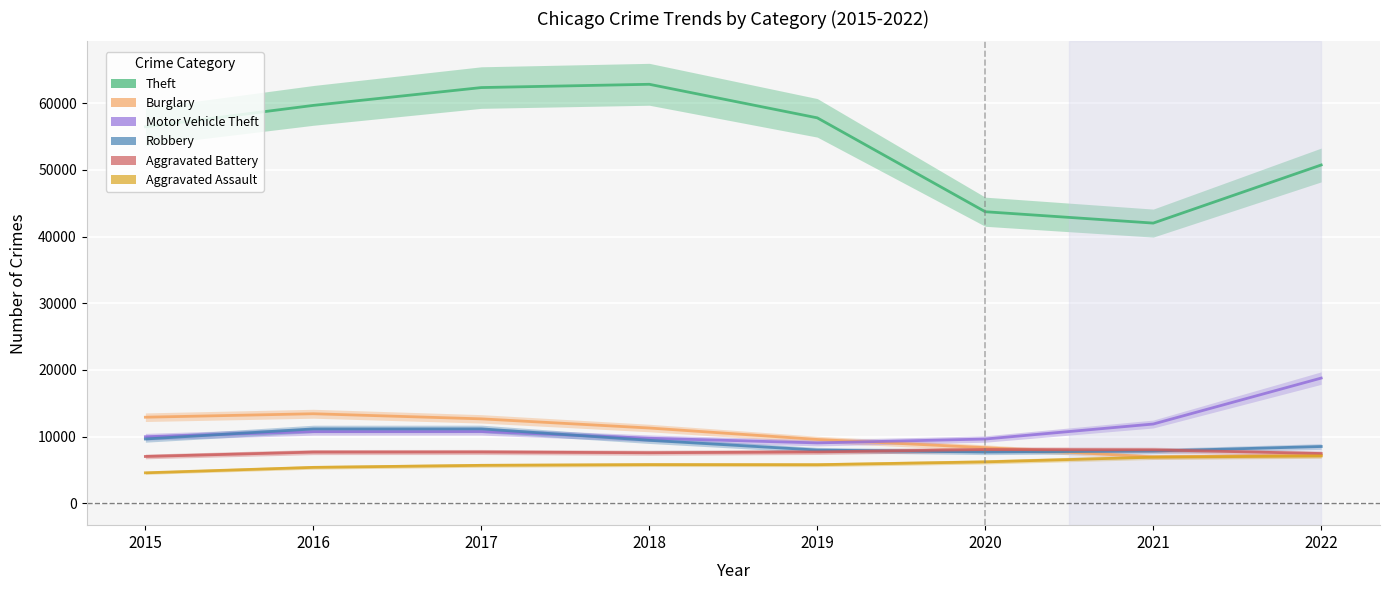

Where is Aggravated Assault nearest to the value 5820?

2018